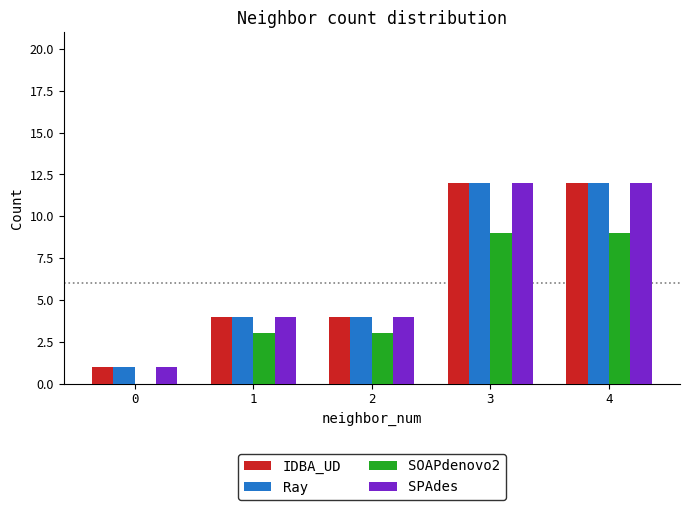

The value of SOAPdenovo2 at 2 is 3. True or false?

True